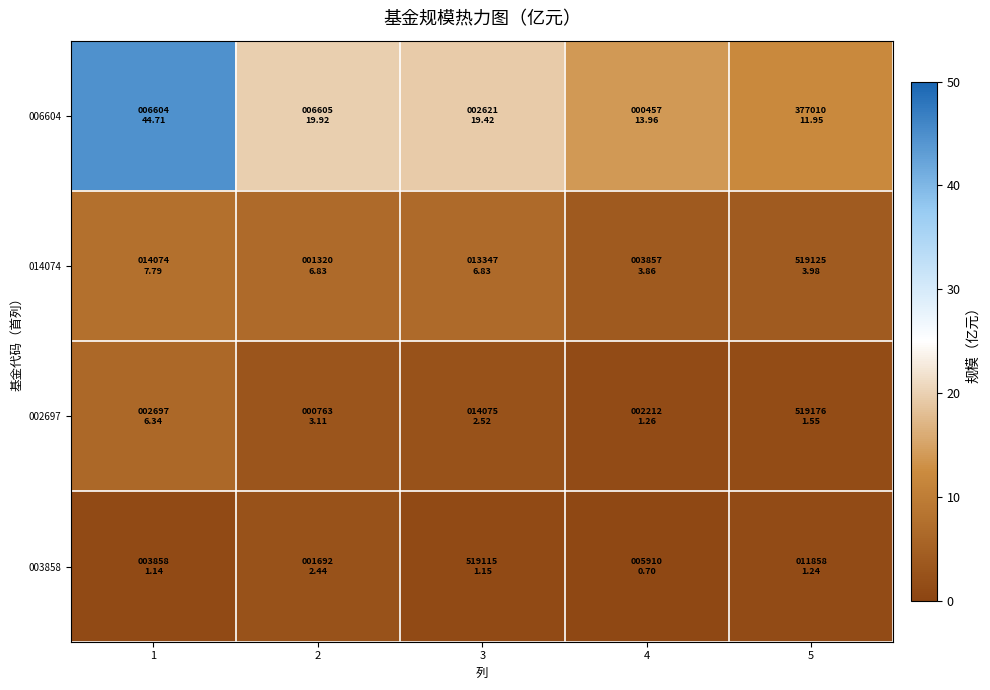

What is the spread (max minus min) of values at 1?

43.6